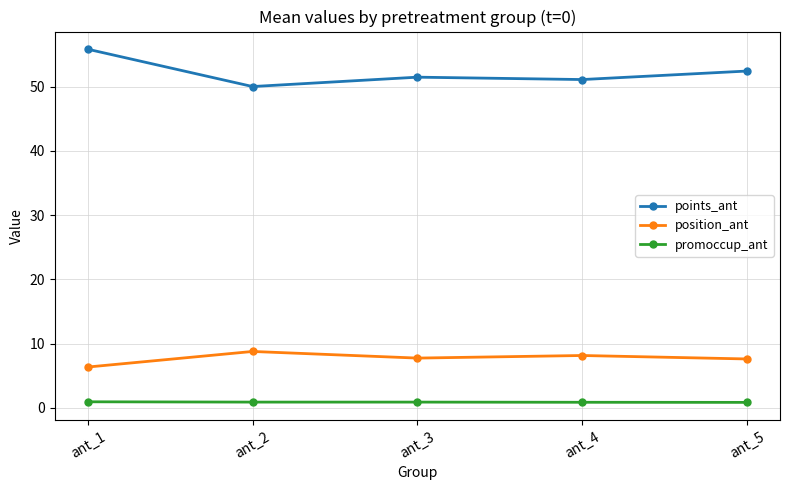

What is the difference between the promoccup_ant values at ant_1 and ant_5?

0.1